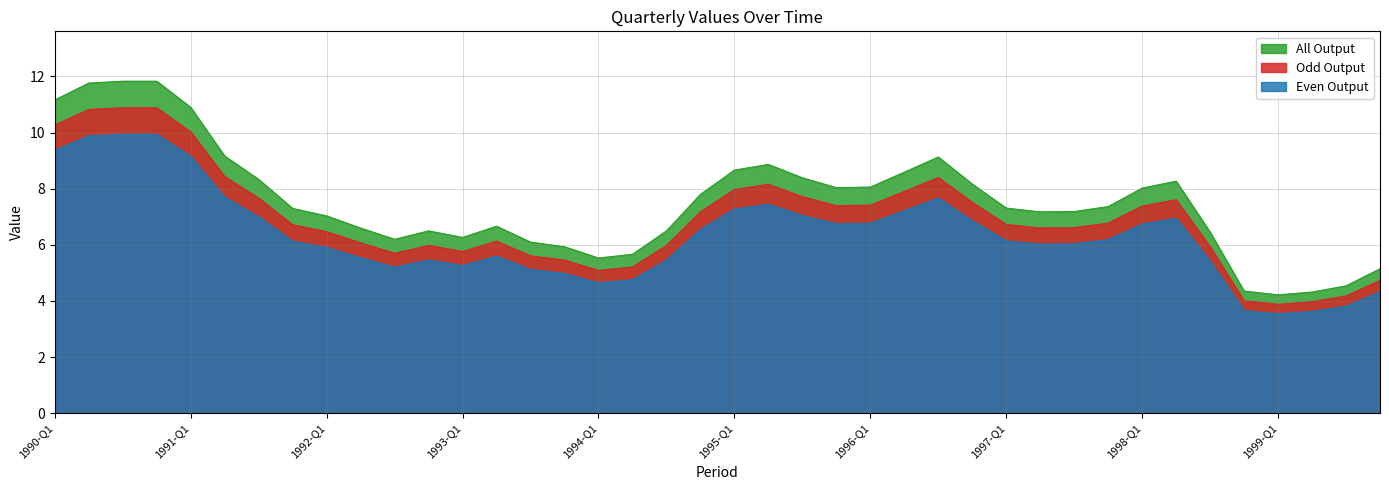

Count the number of data series in this chart.

3